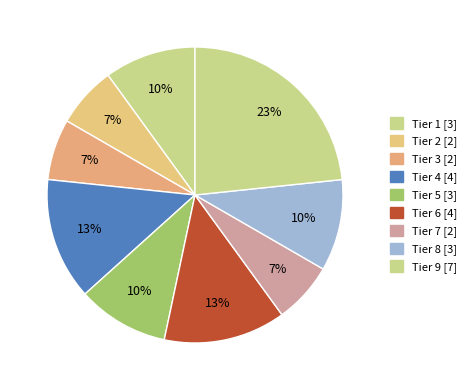

Which slice is the largest?

Tier 9